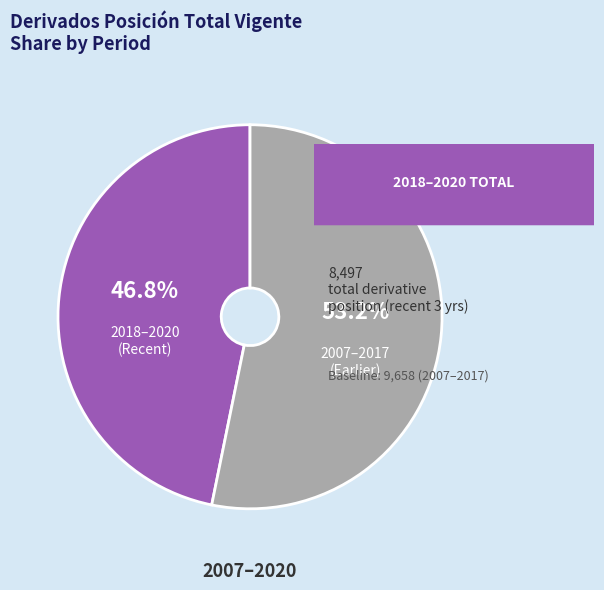

What is the total percentage of 2007–2017 (Earlier) and 2018–2020 (Recent)?

100.0%